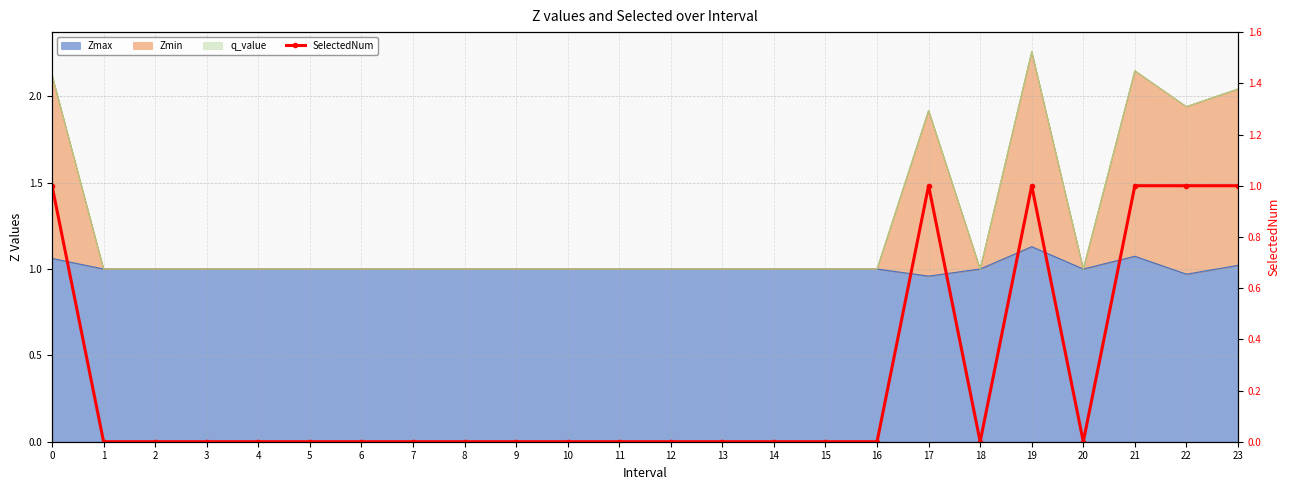

Count the values in the range 0 to 1.

24